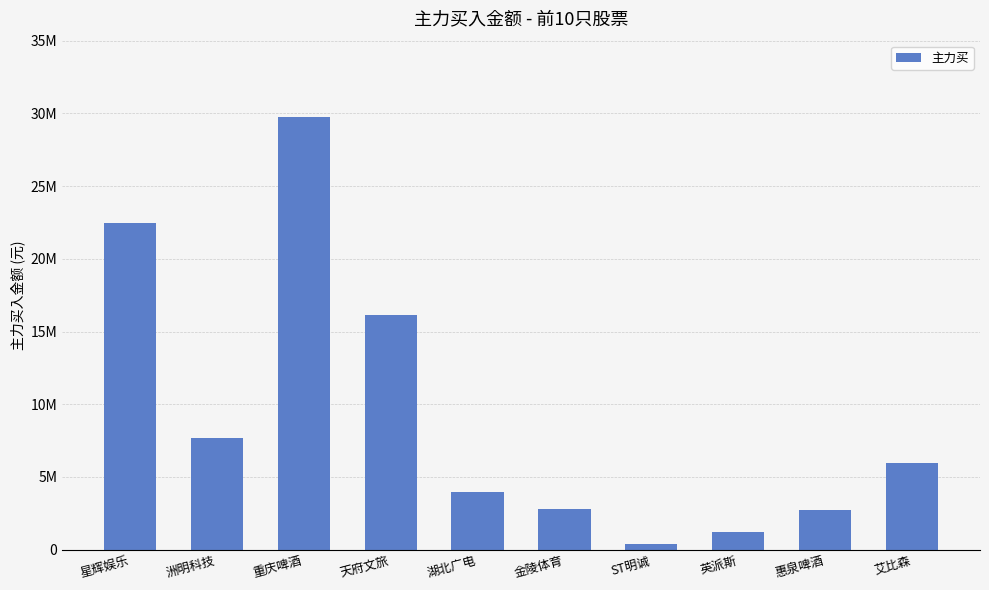

Are the bars horizontal?

No